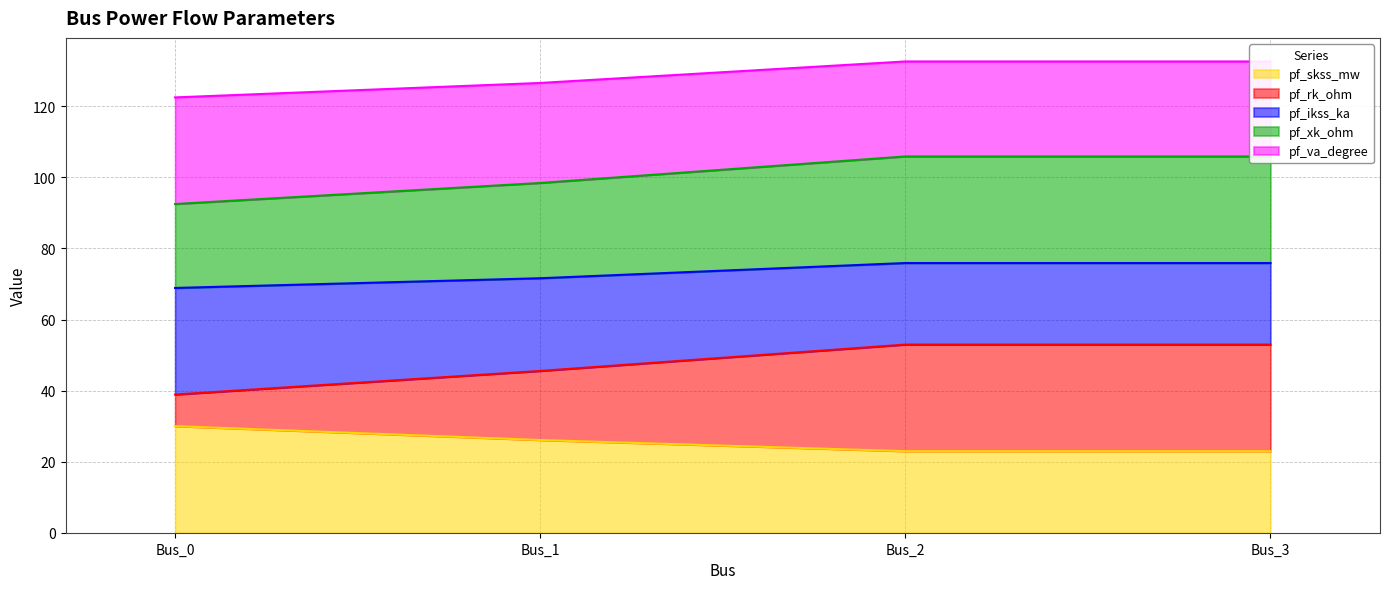

How many series are shown in this chart?

5